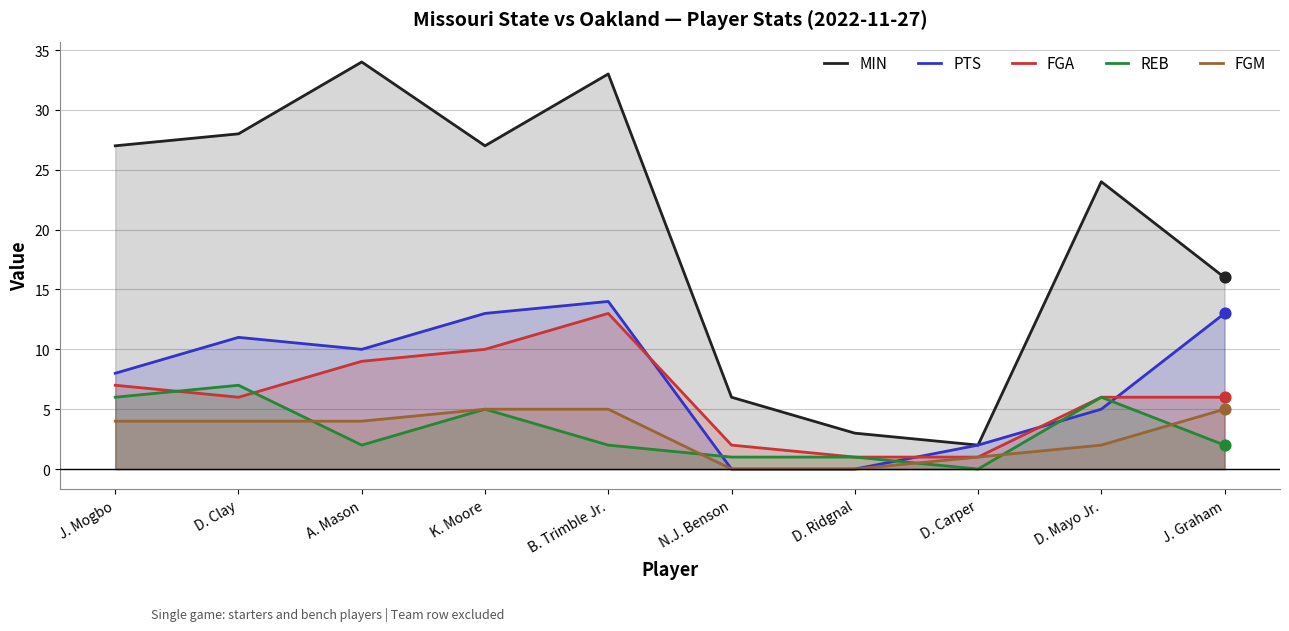

Which series reaches the minimum Y coordinate?

PTS